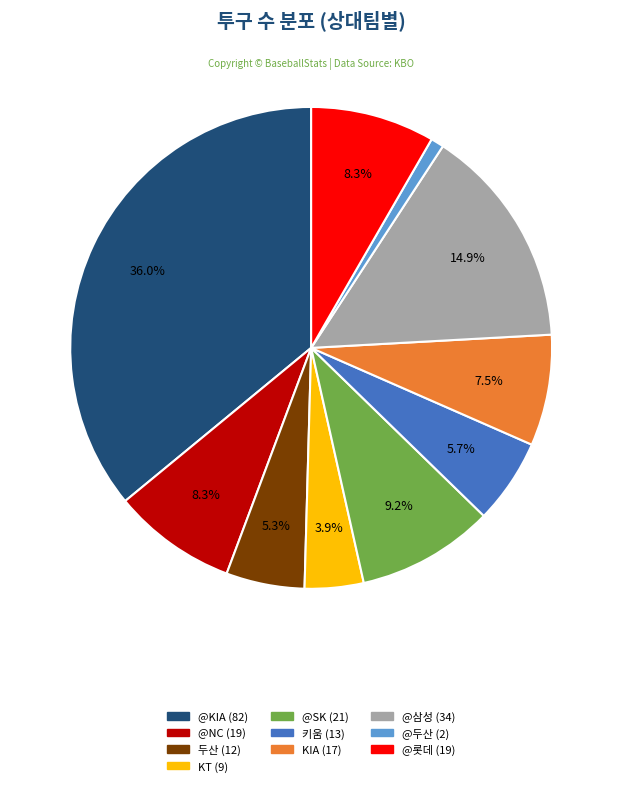

The @KIA slice represents 22% of the pie. True or false?

False